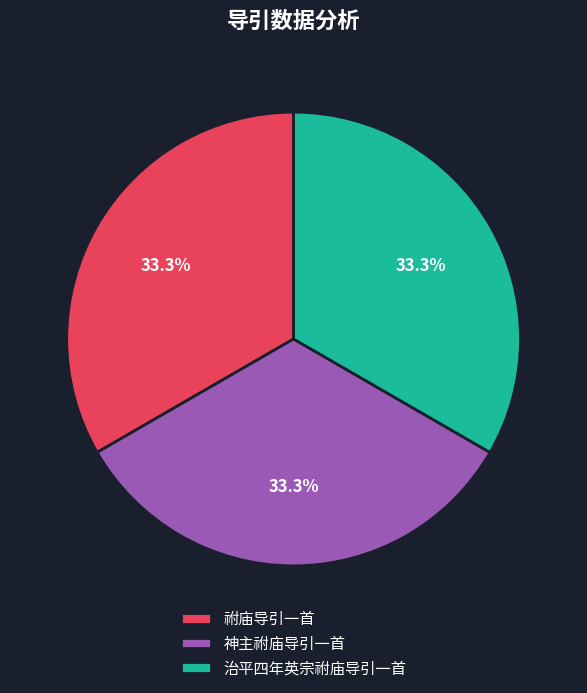

To the nearest percent, what percentage of the pie is 神主祔庙导引一首?

33%